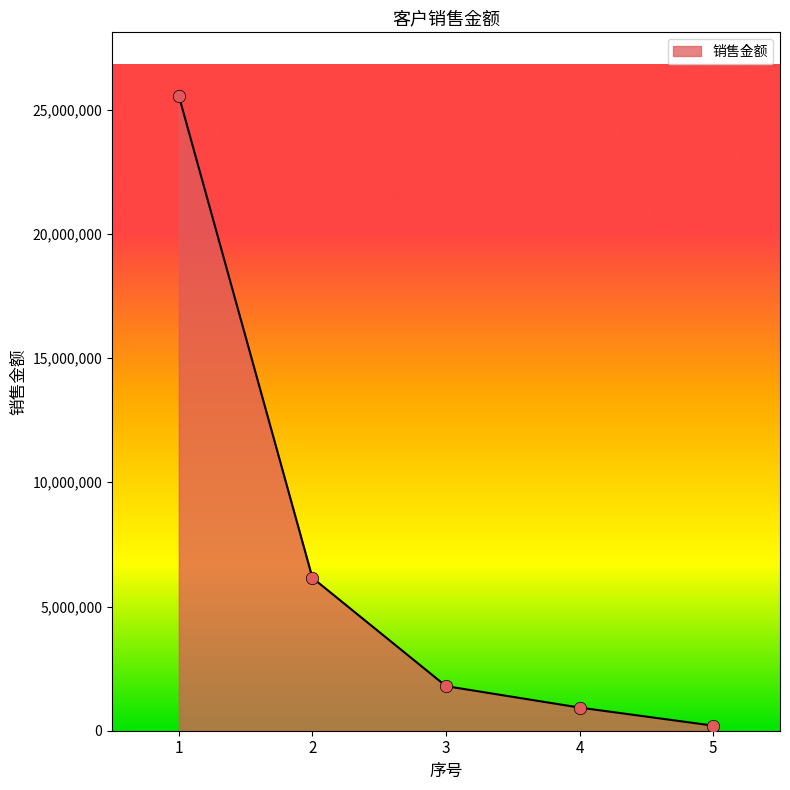

Which has a higher value, 2 or 1?

1